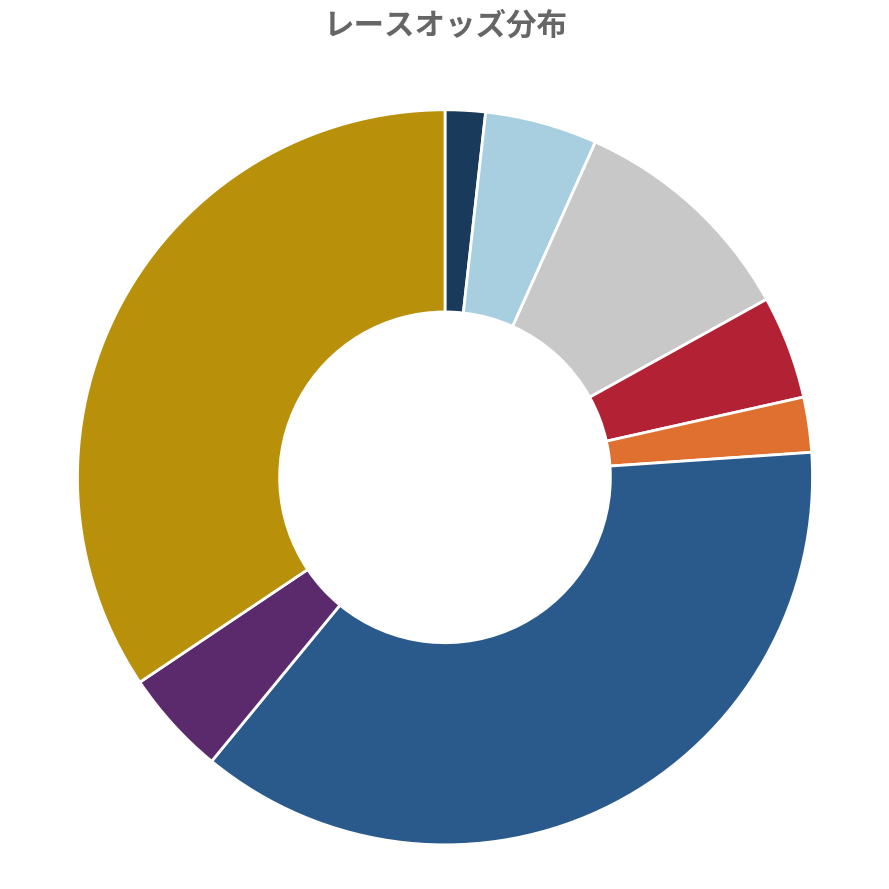

Is there a majority slice in this chart?

No